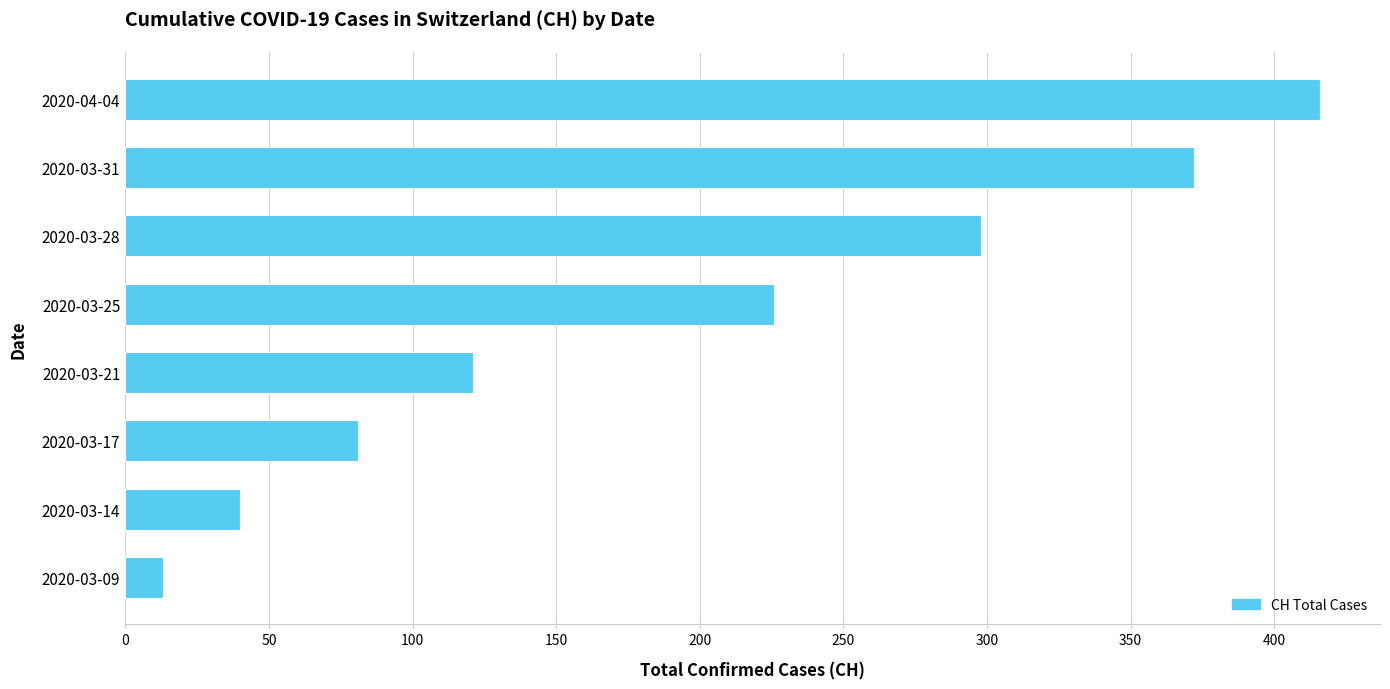

How many series are shown in this chart?

1